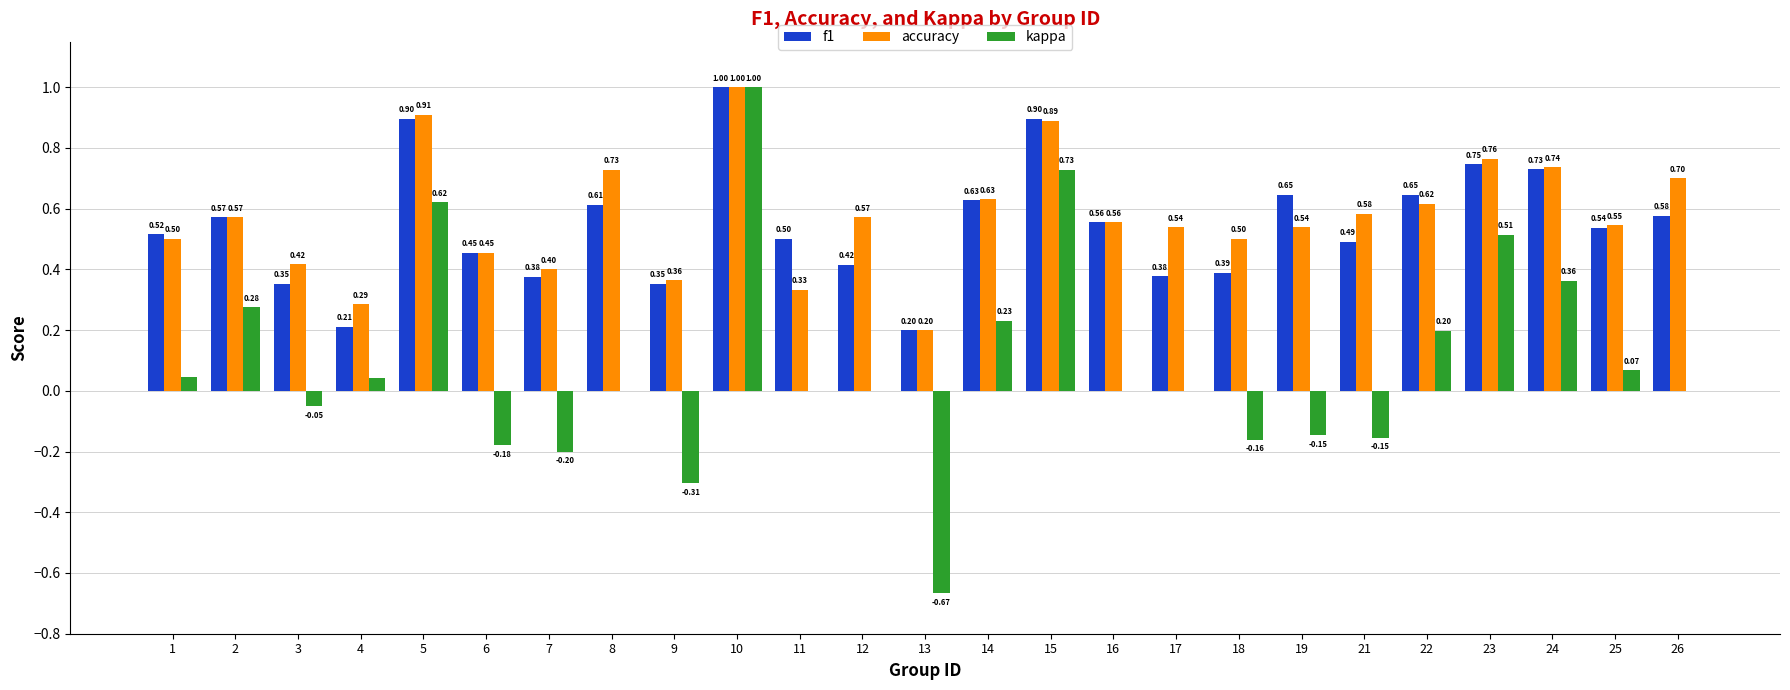

What is the sum of all accuracy values?

14.3